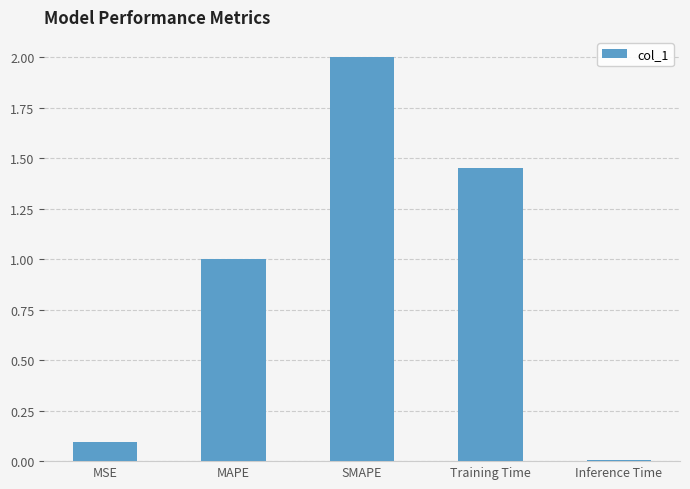

What is the change in value from MSE to Inference Time?

-0.1